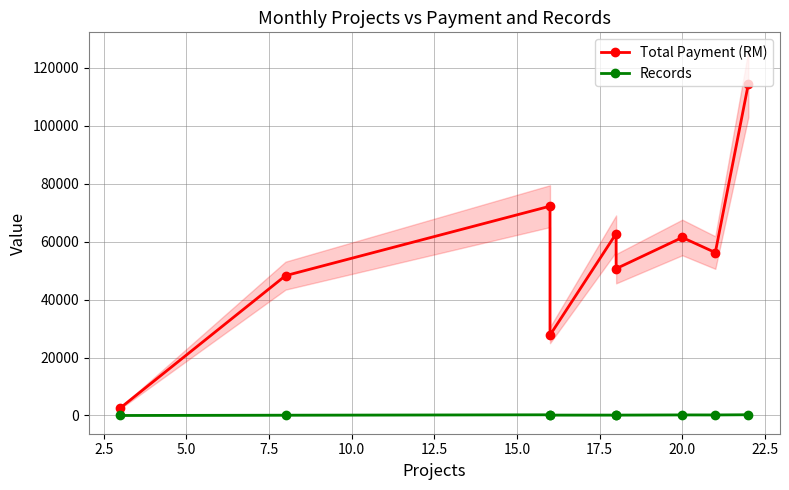

What are all the series names shown in the legend?

Total Payment (RM), Records